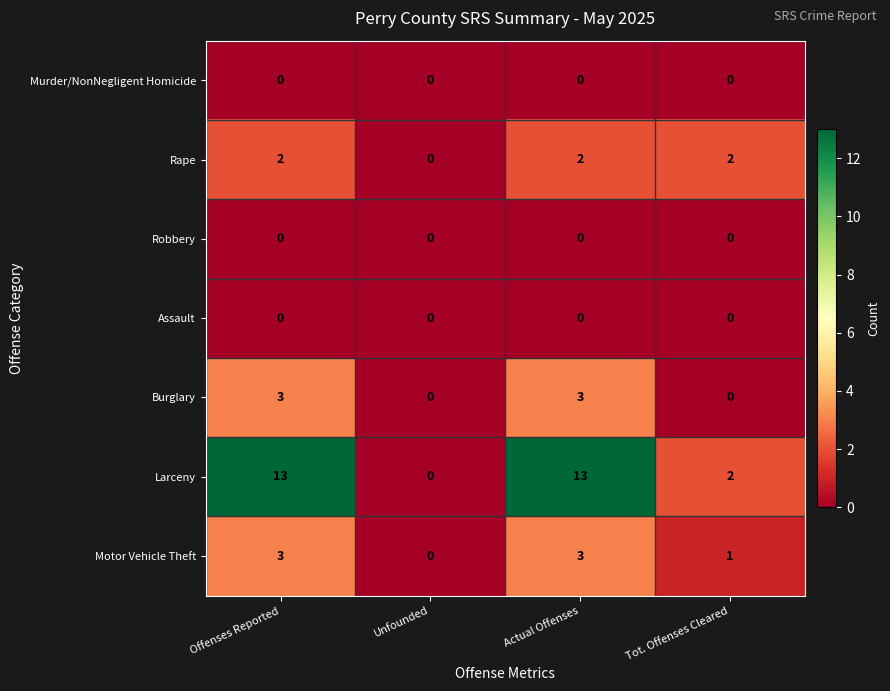

Is the value of Rape at Actual Offenses greater than the value of Motor Vehicle Theft at Actual Offenses?

No